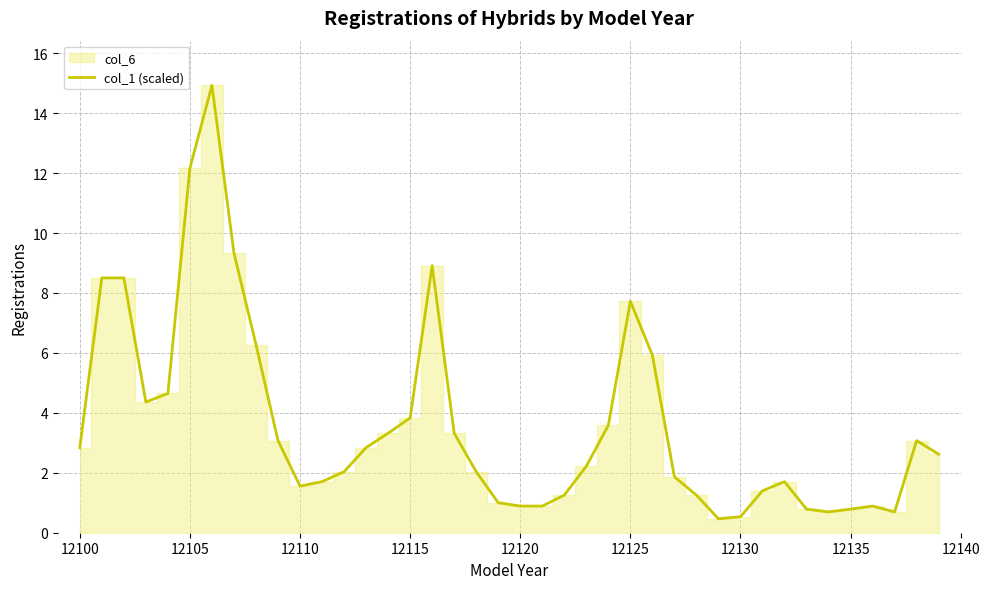

What is the lowest value of the col_1 (scaled) series?

0.5